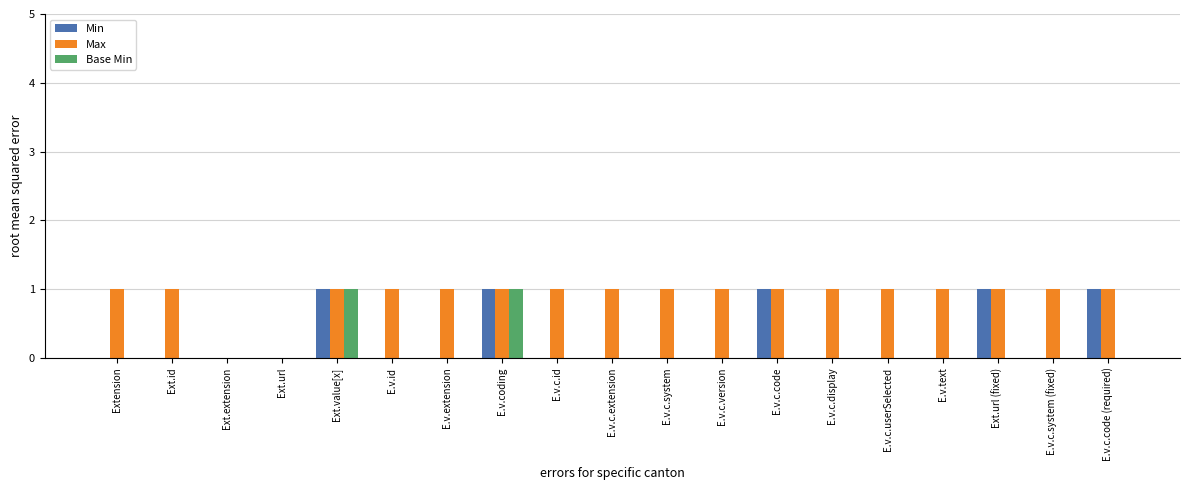

Reading left to right, what are all the values shown in this chart?

Min: Extension=0	Ext.id=0	Ext.extension=0	Ext.url=0	Ext.value[x]=1	E.v.id=0	E.v.extension=0	E.v.coding=1	E.v.c.id=0	E.v.c.extension=0	E.v.c.system=0	E.v.c.version=0	E.v.c.code=1	E.v.c.display=0	E.v.c.userSelected=0	E.v.text=0	Ext.url (fixed)=1	E.v.c.system (fixed)=0	E.v.c.code (required)=1
Max: Extension=1	Ext.id=1	Ext.extension=0	Ext.url=0	Ext.value[x]=1	E.v.id=1	E.v.extension=1	E.v.coding=1	E.v.c.id=1	E.v.c.extension=1	E.v.c.system=1	E.v.c.version=1	E.v.c.code=1	E.v.c.display=1	E.v.c.userSelected=1	E.v.text=1	Ext.url (fixed)=1	E.v.c.system (fixed)=1	E.v.c.code (required)=1
Base Min: Extension=0	Ext.id=0	Ext.extension=0	Ext.url=0	Ext.value[x]=1	E.v.id=0	E.v.extension=0	E.v.coding=1	E.v.c.id=0	E.v.c.extension=0	E.v.c.system=0	E.v.c.version=0	E.v.c.code=0	E.v.c.display=0	E.v.c.userSelected=0	E.v.text=0	Ext.url (fixed)=0	E.v.c.system (fixed)=0	E.v.c.code (required)=0